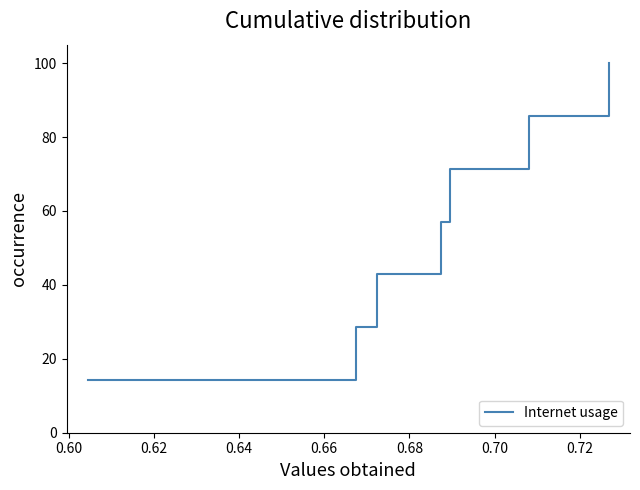

What is the sum of all values?

400.0